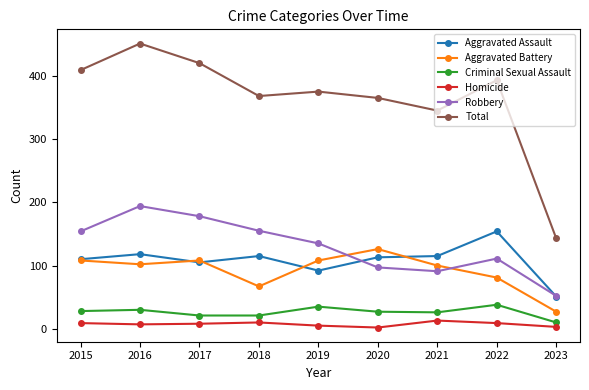

At which category does the chart reach its peak across all series?

2016